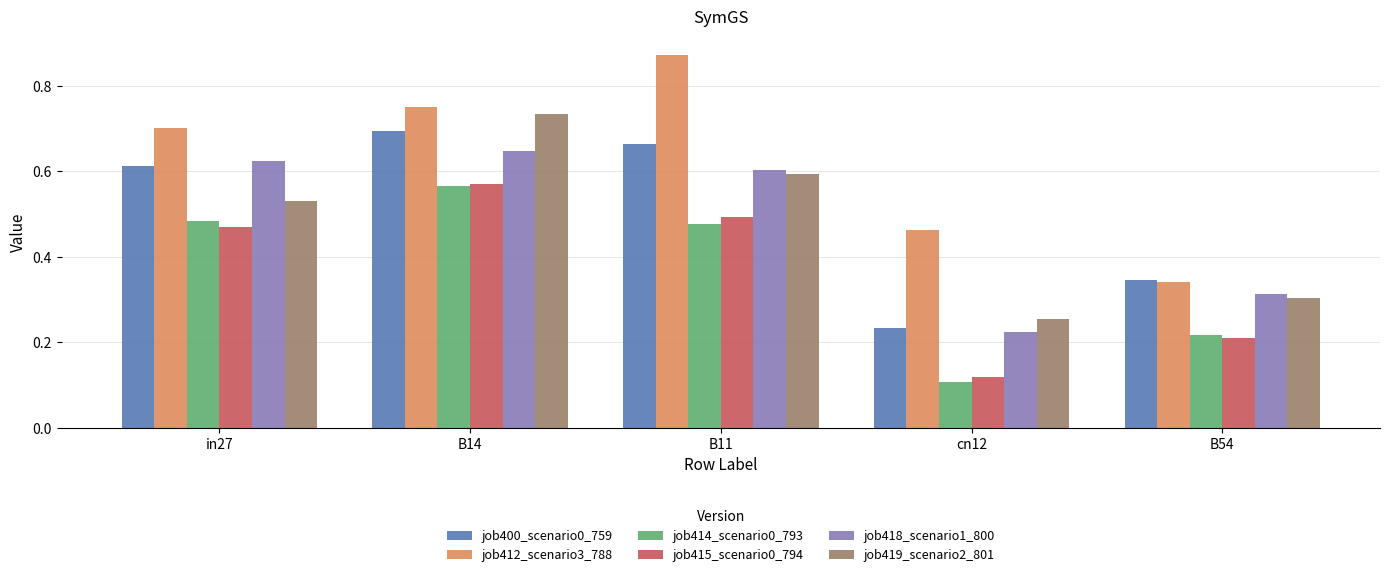

Which label corresponds to the smallest value in the chart?

cn12